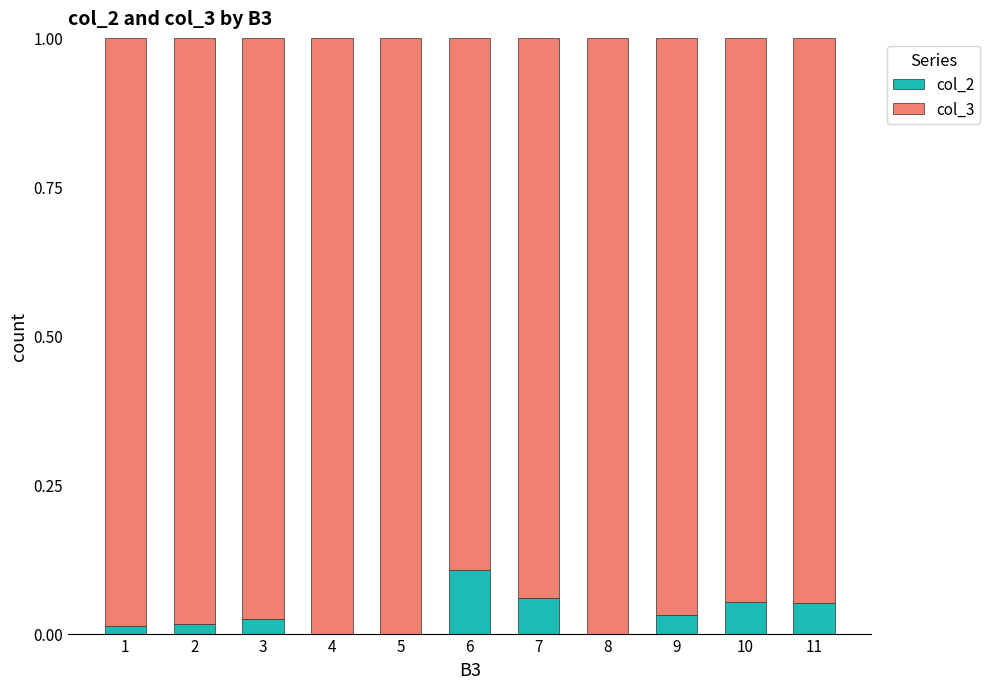

Which series changed the most between 3 and 11?

col_2